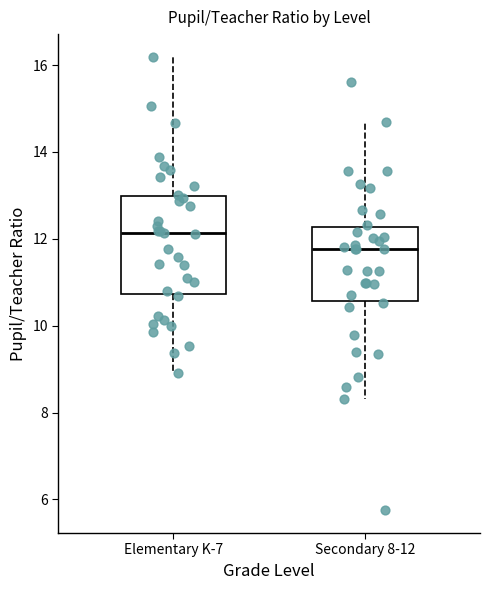

Which box is the tallest, from its lower edge to its upper edge?

Elementary K-7